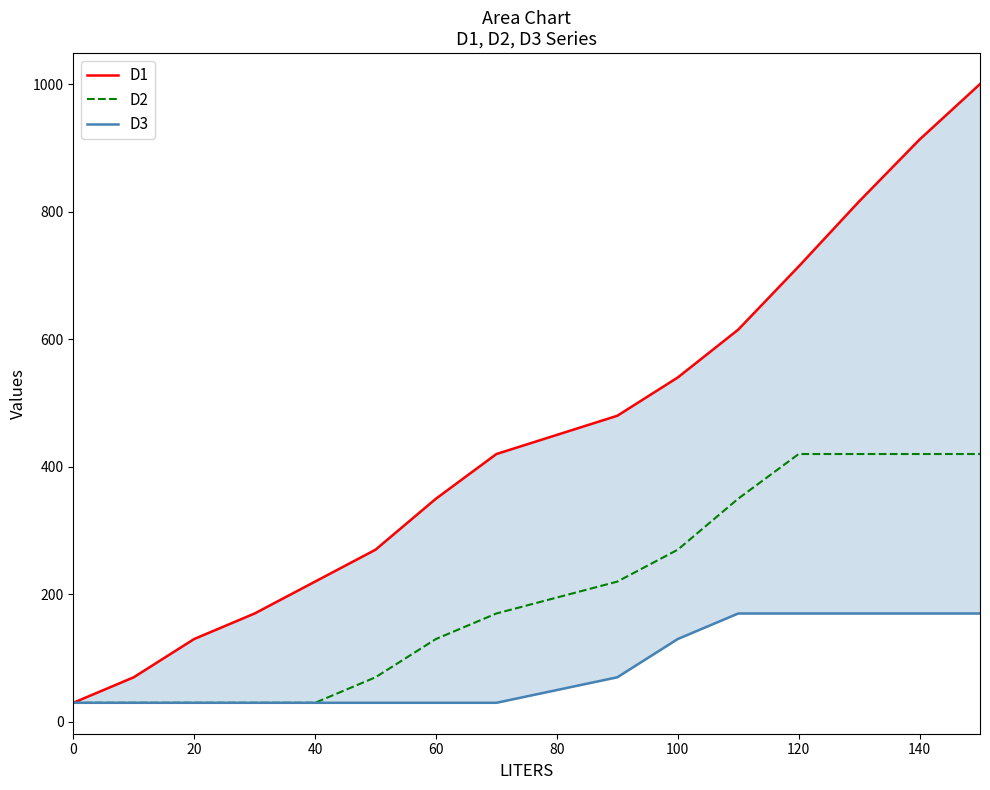

List the series in order of their peak value, highest first.

D1, D2, D3